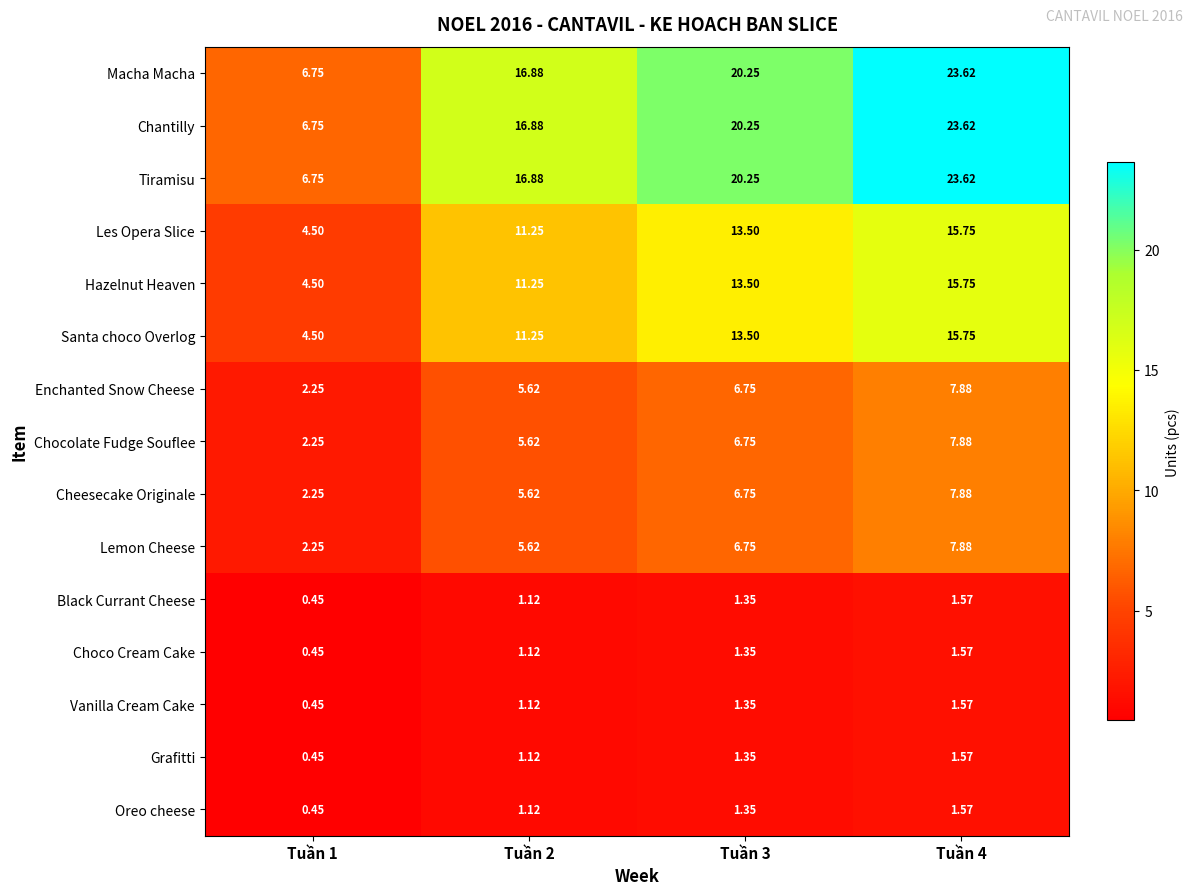

What is the maximum value shown in the chart?

23.6